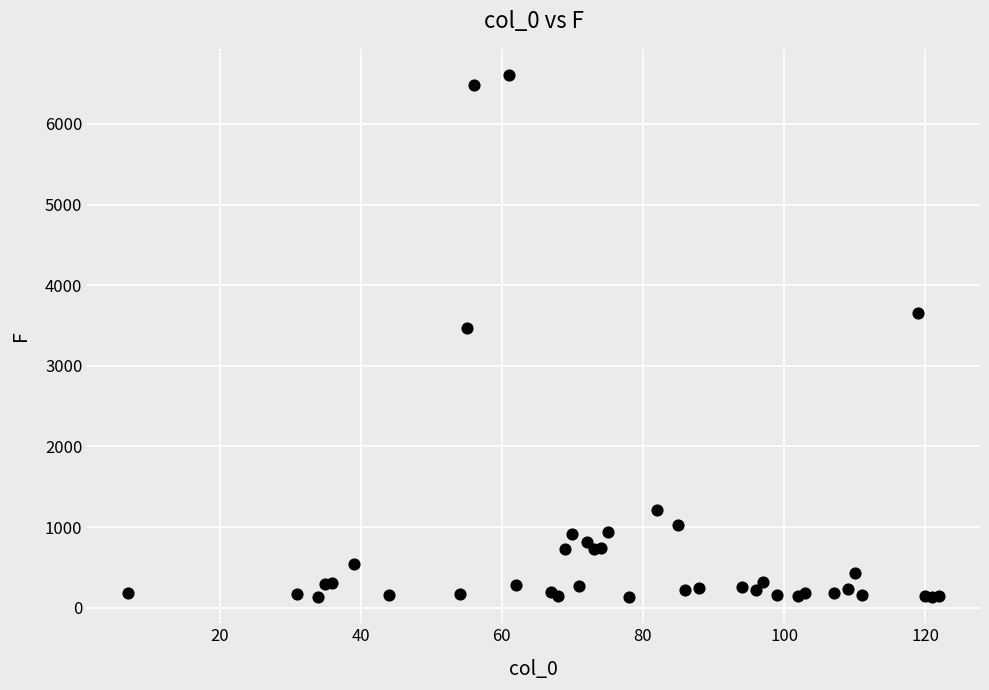

What Y value in the scatter plot is closest to 3369?

3465